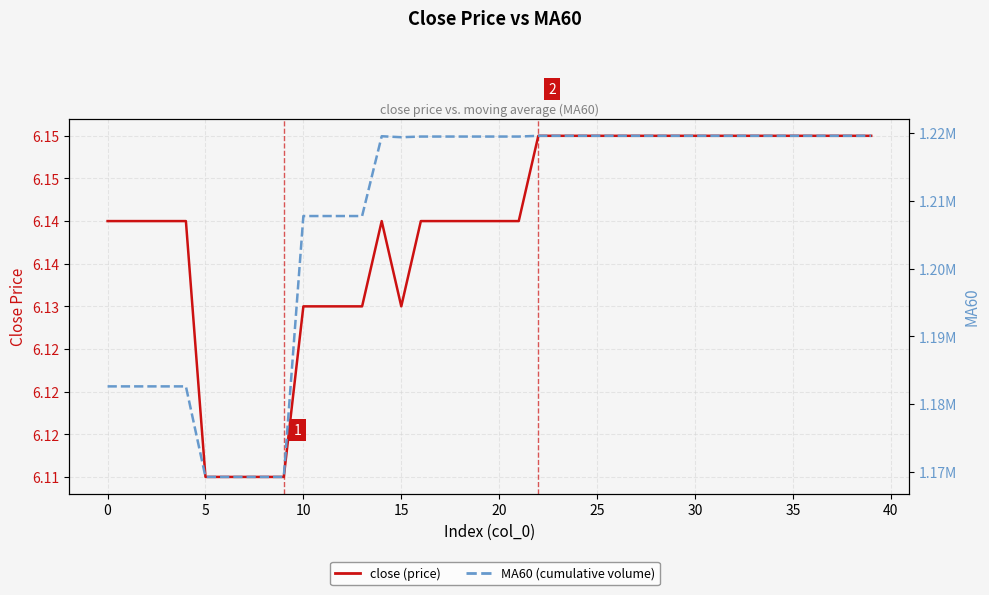

True or false: MA60 and close intersect in this chart.

False